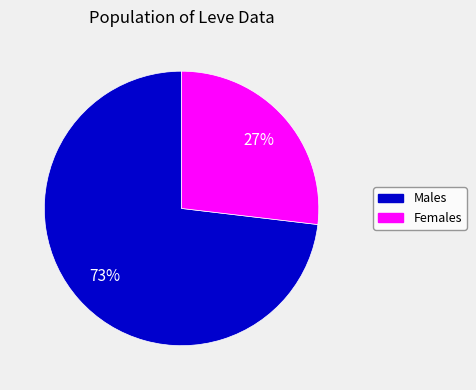

To the nearest percent, what is the difference between the largest and smallest slice percentages?

46%